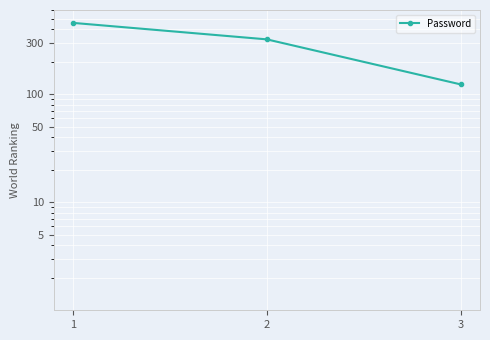

What is the difference between the second highest and minimum values?

198